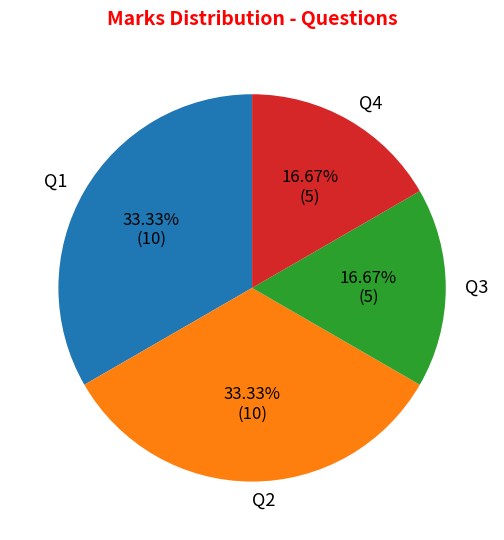

Combined, what portion of the pie is Q3 and Q1?

50.0%